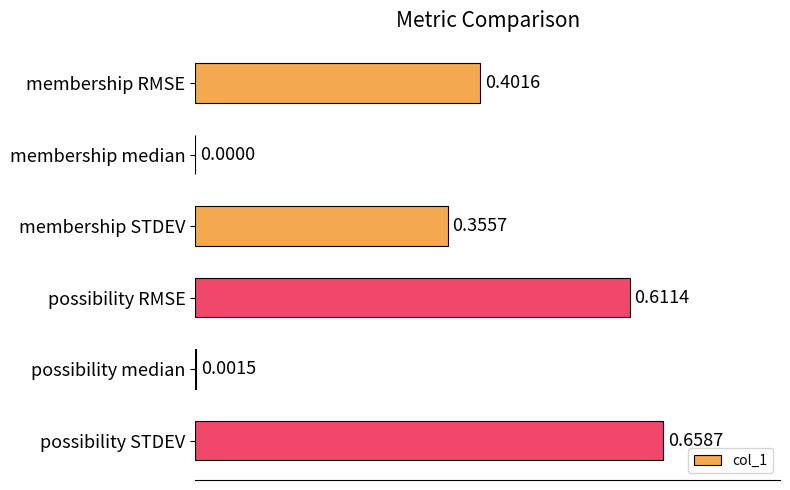

Which category has the highest value across all series?

possibility STDEV